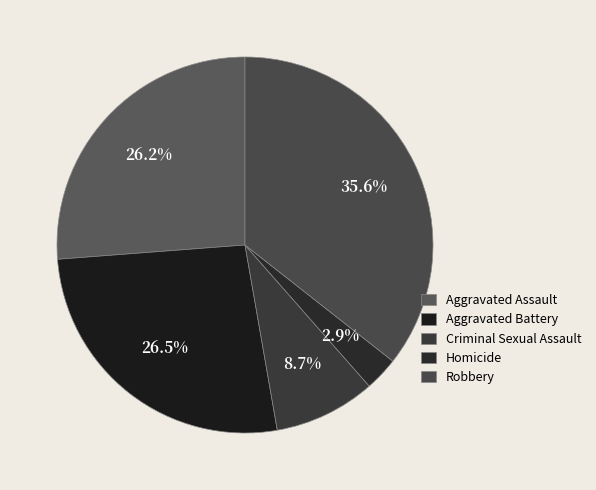

Is Aggravated Battery the majority of the pie?

No